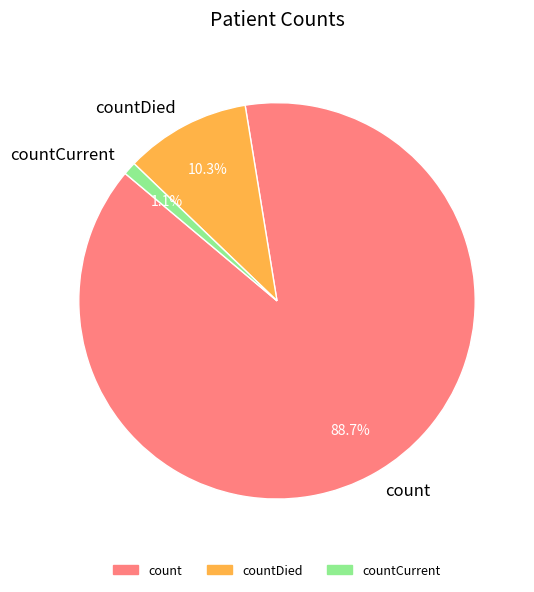

Which has a higher value, count or countCurrent?

count